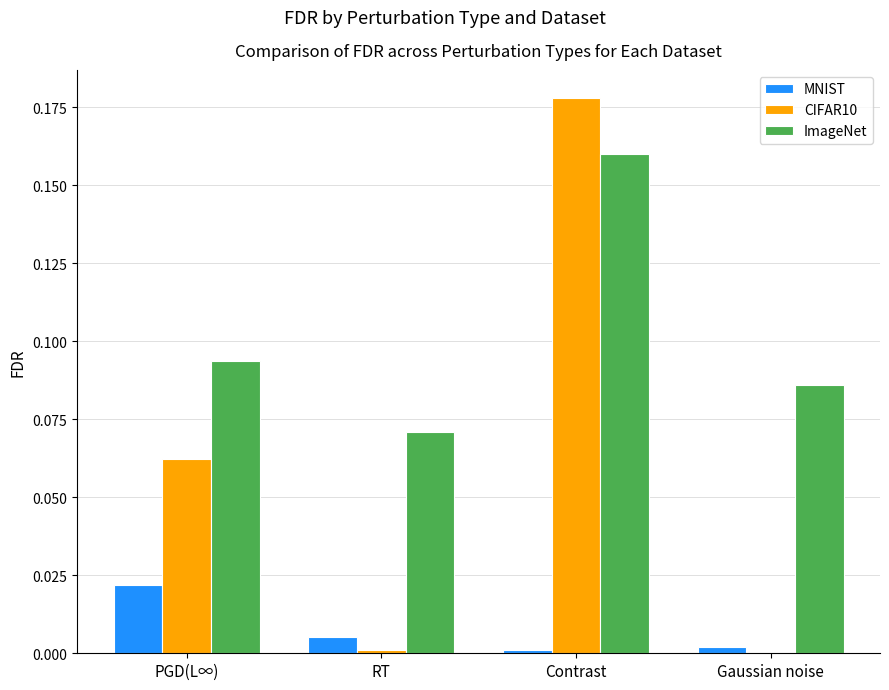

The value of ImageNet at Contrast is 0.1. True or false?

False